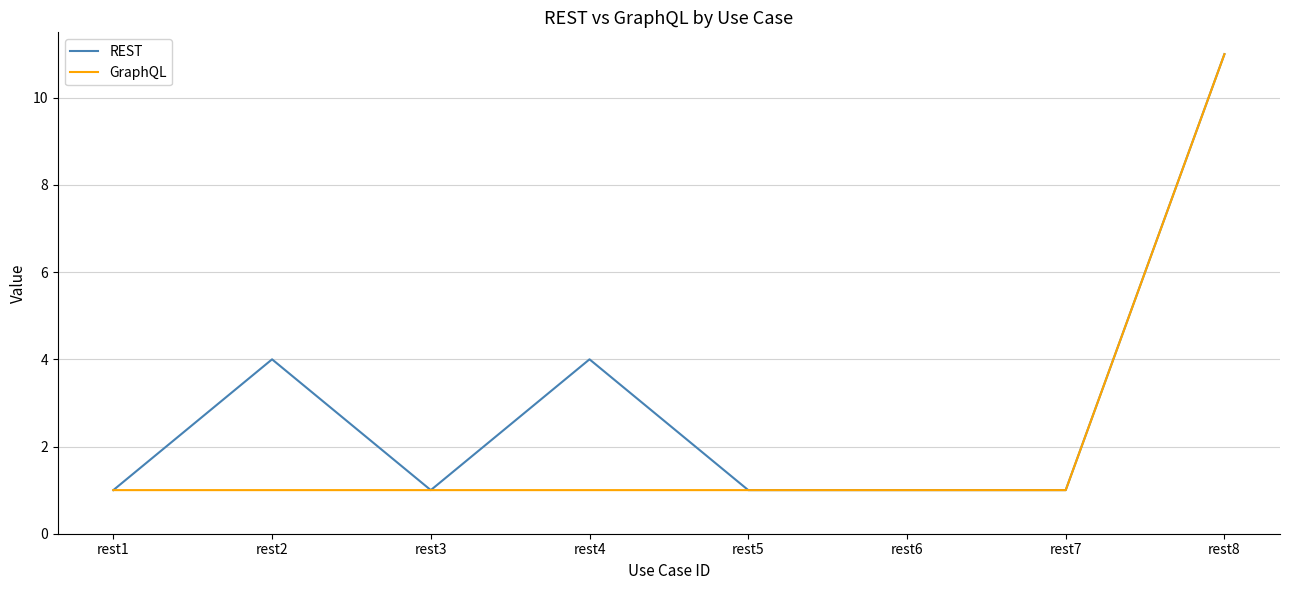

At which category does REST reach its first local valley?

rest3